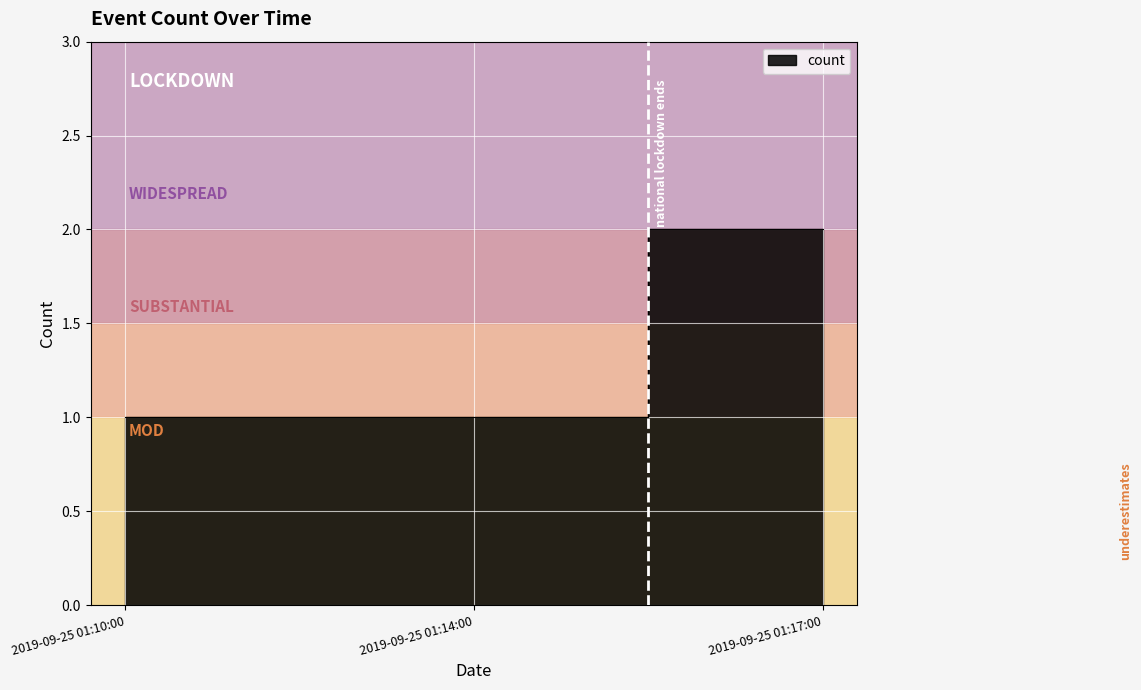

Rank the categories by value from highest to lowest.

2019-09-25 01:17:00, 2019-09-25 01:10:00, 2019-09-25 01:14:00